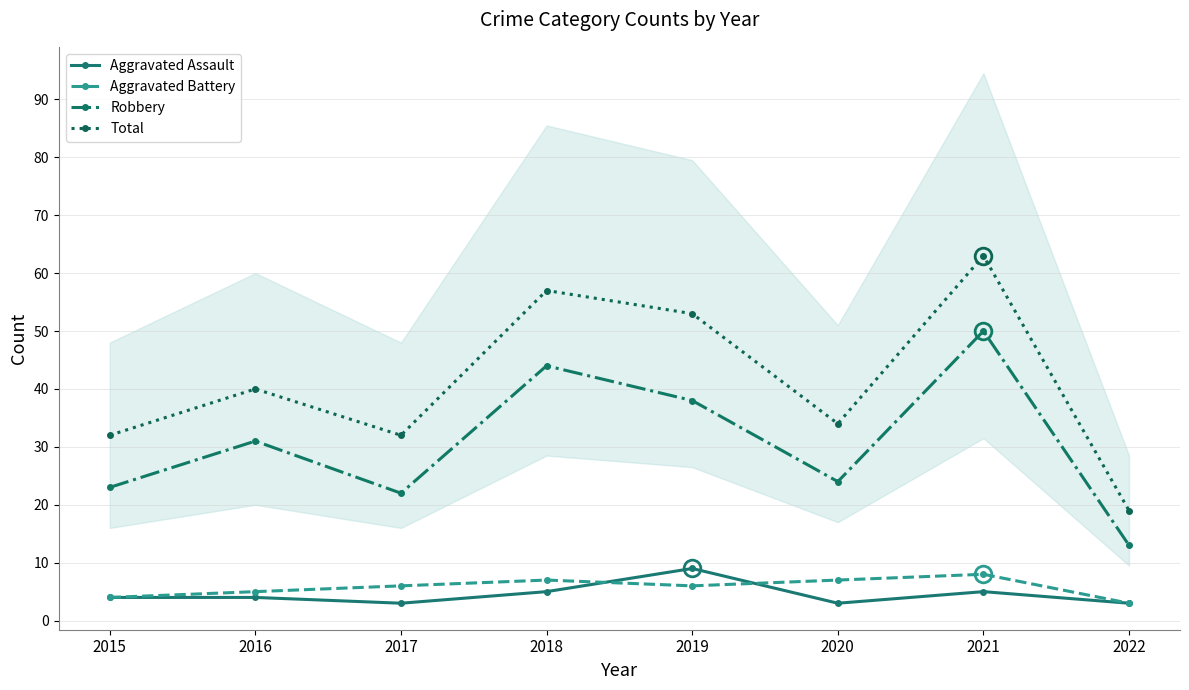

Does the chart have visible grid lines?

Yes